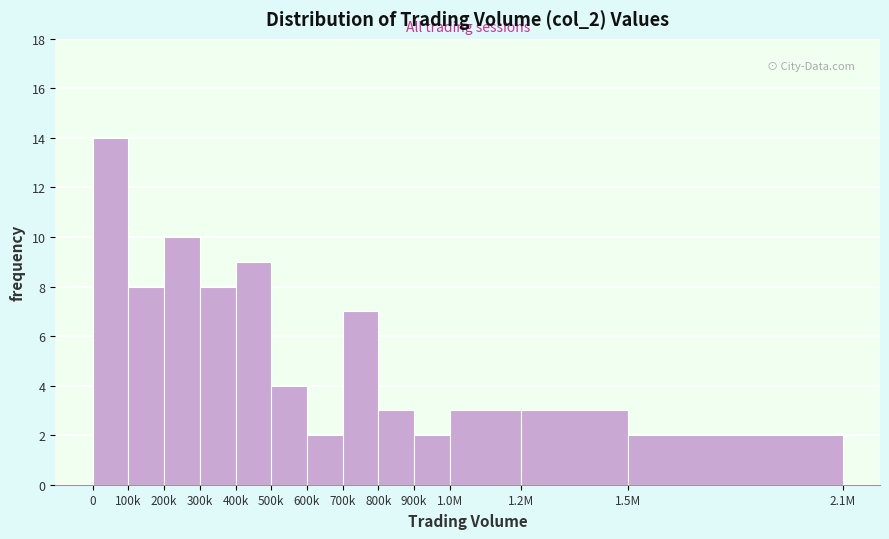

Reading left to right, what are all the values shown in this chart?

14	8	10	8	9	4	2	7	3	2	3	3	2